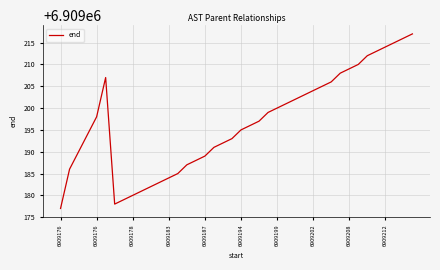

What is the difference between the maximum and minimum values?

40